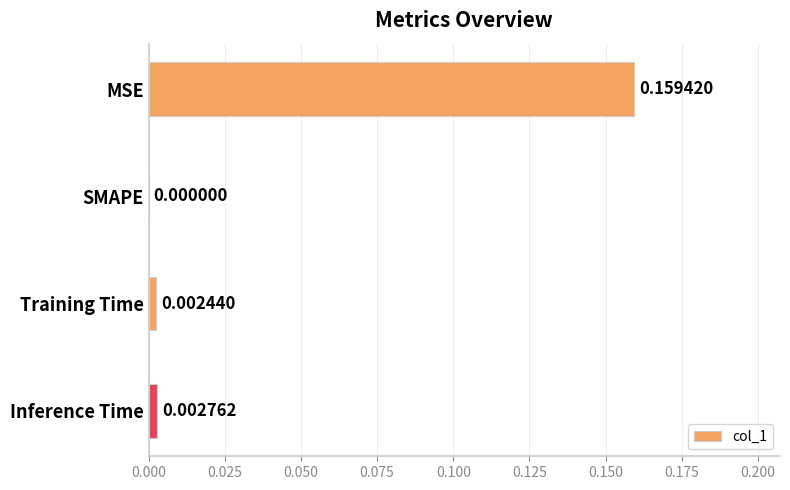

Between Training Time and Inference Time, which is larger?

Inference Time